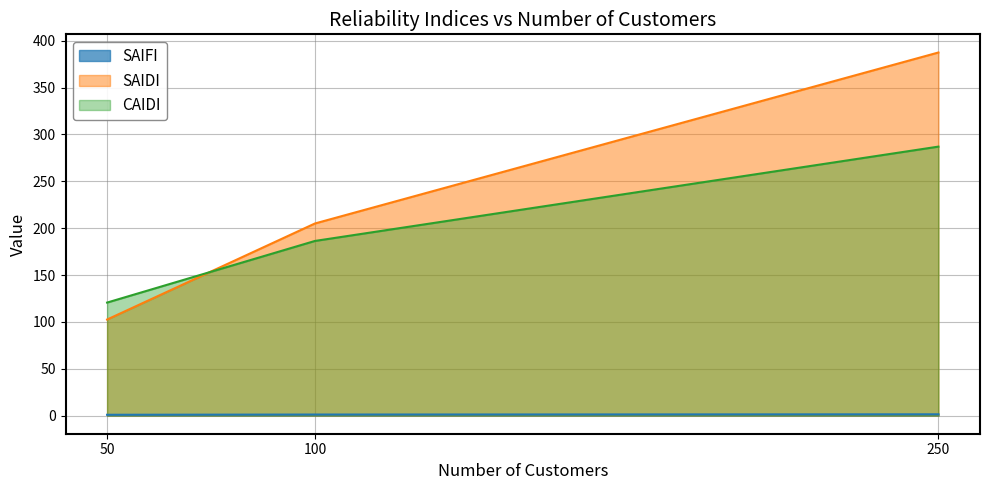

Count the number of categories in the chart.

3